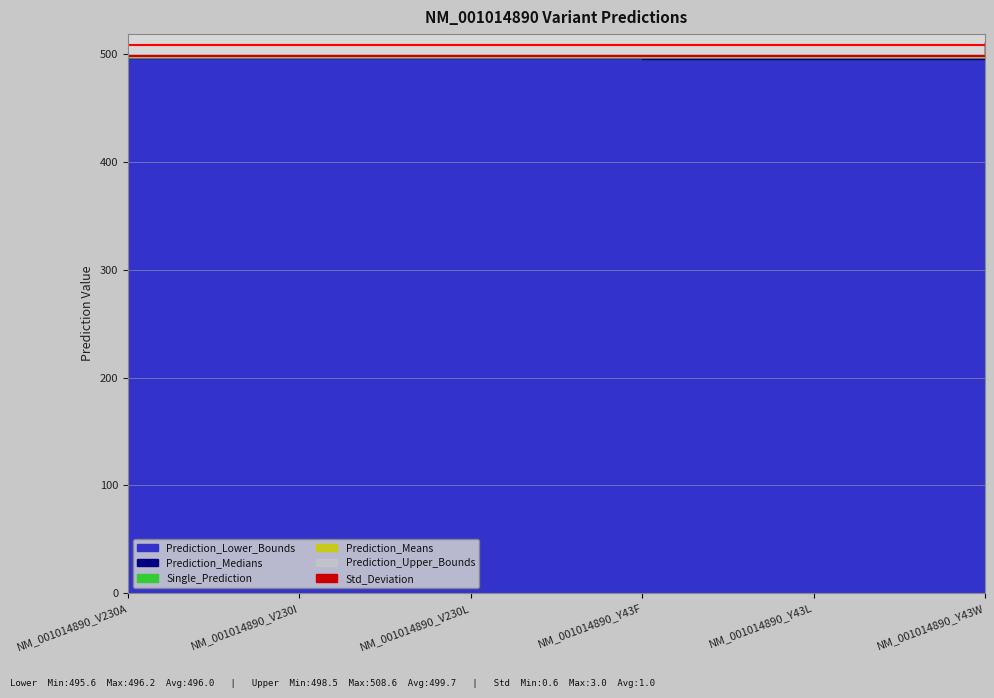

Reading left to right, transcribe all the data shown in this chart.

Prediction_Lower_Bounds: 496.2	496.2	496.2	495.8	495.6	496.1
Prediction_Medians: 497.5	497.5	497.5	497.4	497.4	497.8
Single_Prediction: 497.5	497.5	497.5	497.3	497.3	497.5
Prediction_Means: 497.4	497.4	497.4	497.4	497.4	498.8
Prediction_Upper_Bounds: 498.5	498.5	498.5	498.5	498.5	508.6
Std_Deviation: 0.6	0.6	0.6	0.6	0.7	3.0